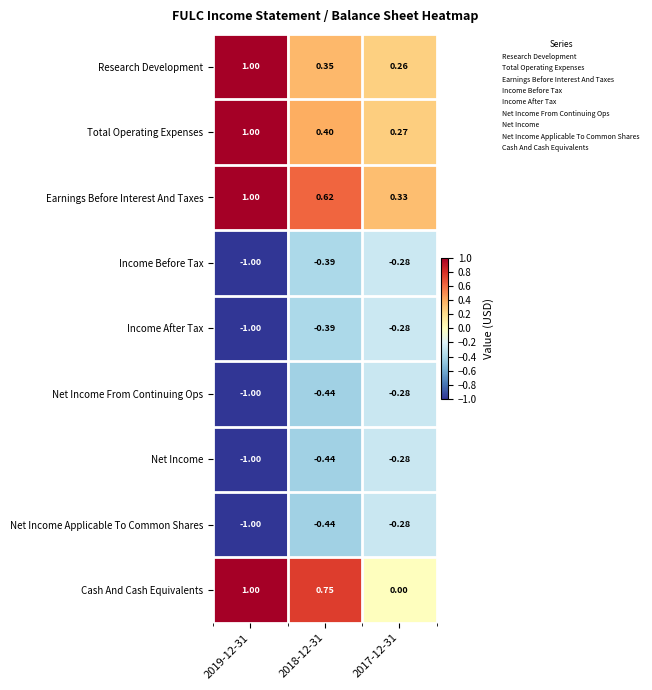

Which series has the largest total across all categories?

Earnings Before Interest And Taxes